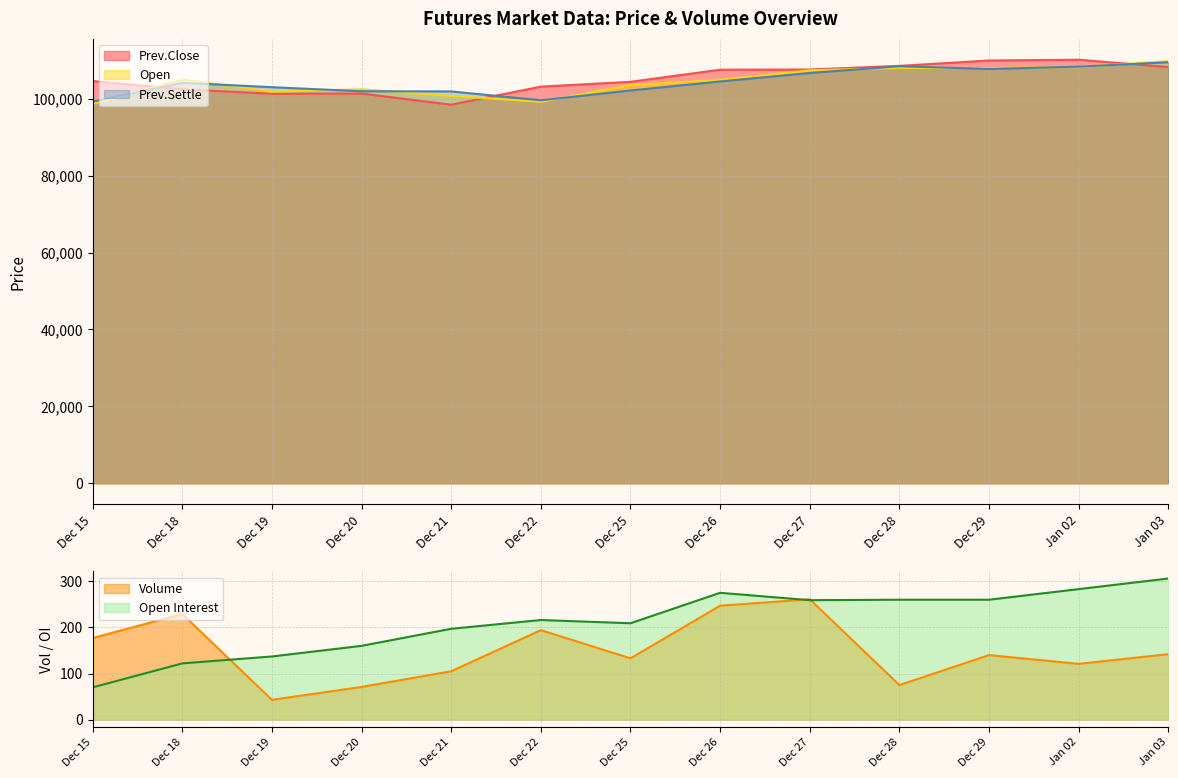

Which series has the largest range (max minus min)?

Prev.Close